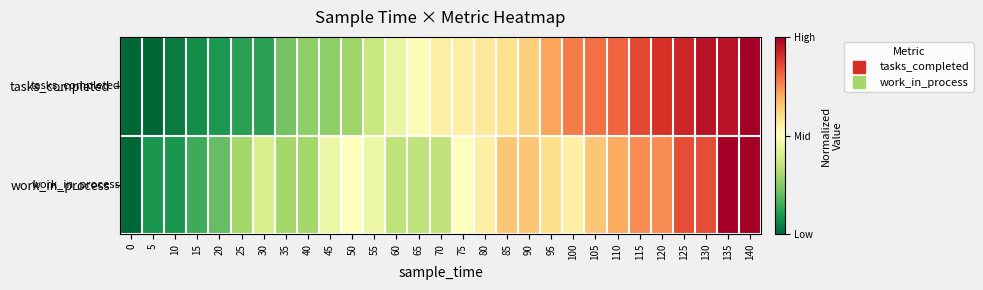

Which series has the largest range (max minus min)?

tasks_completed